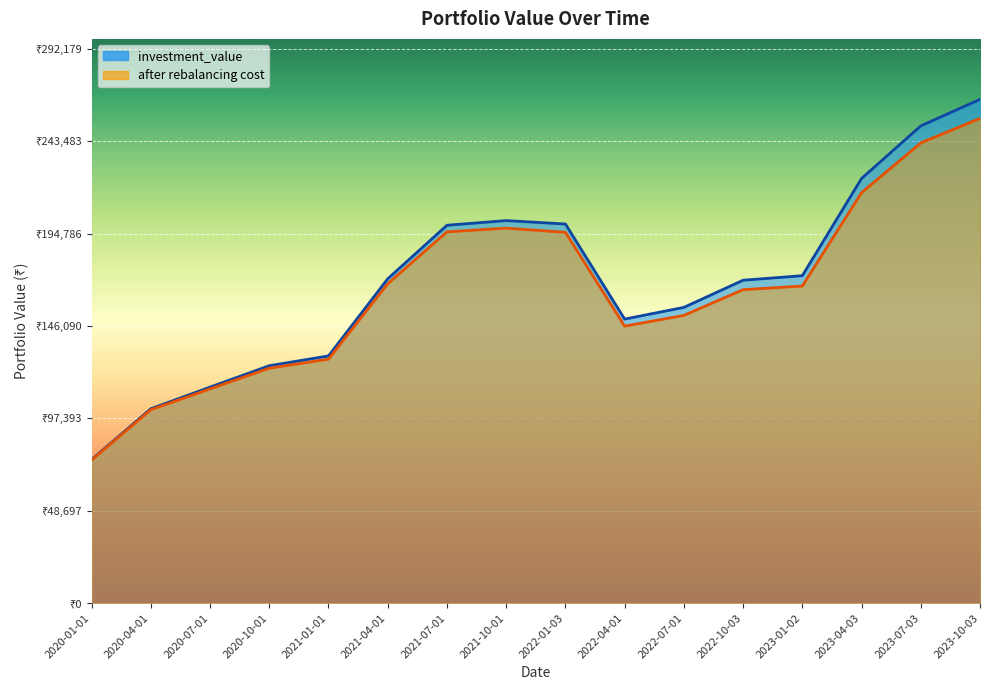

How many interior local valleys does the investment_value series have?

1